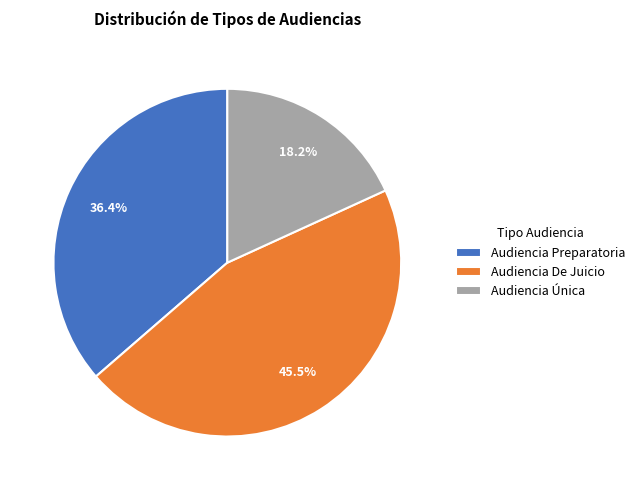

How many slices are in this pie chart?

3